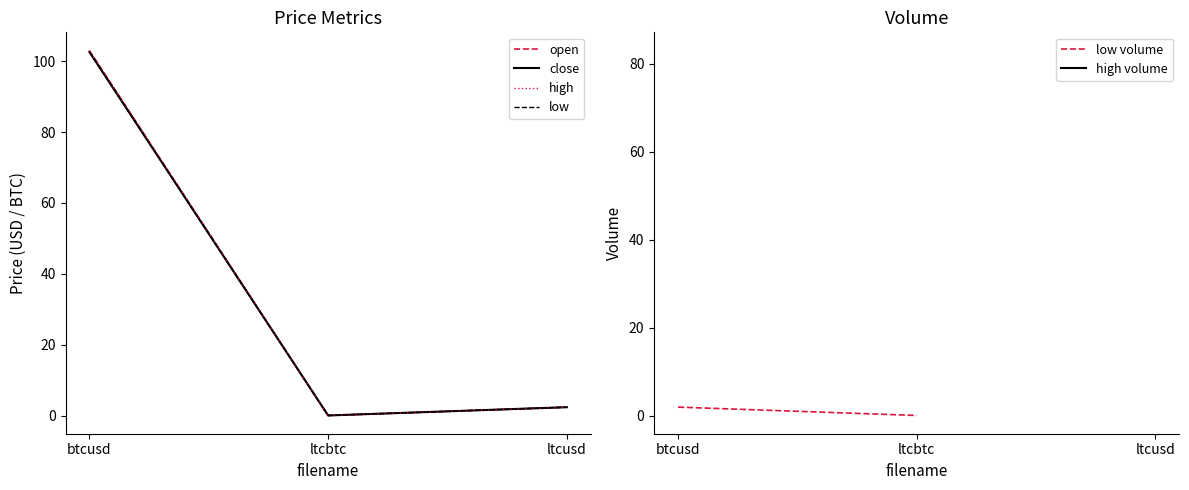

How many lines are shown in the chart?

6